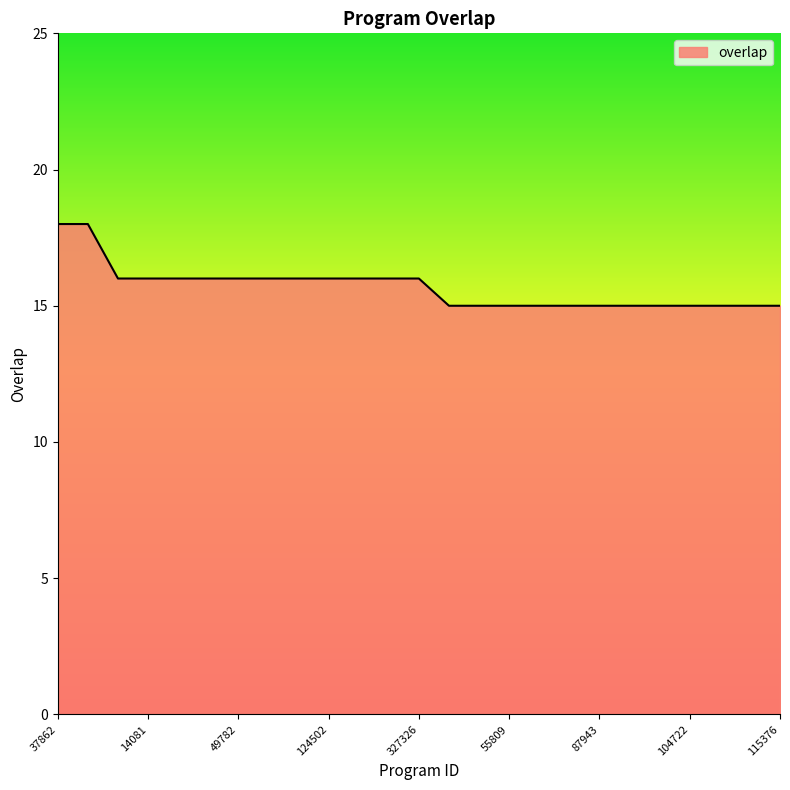

What is the difference between the maximum and minimum values?

3